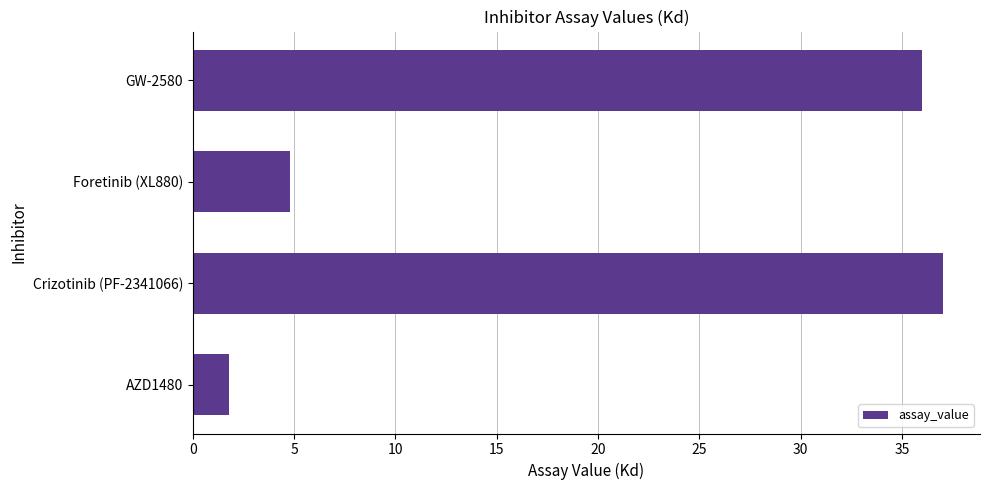

List the labels in order of value, largest first.

Crizotinib (PF-2341066), GW-2580, Foretinib (XL880), AZD1480